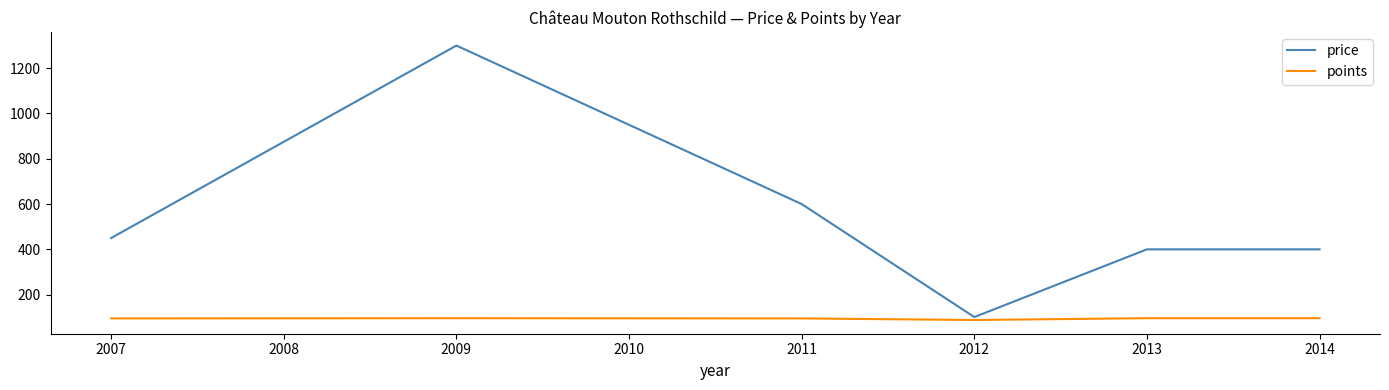

Is the value of price at 2011 greater than the value of points at 2014?

Yes